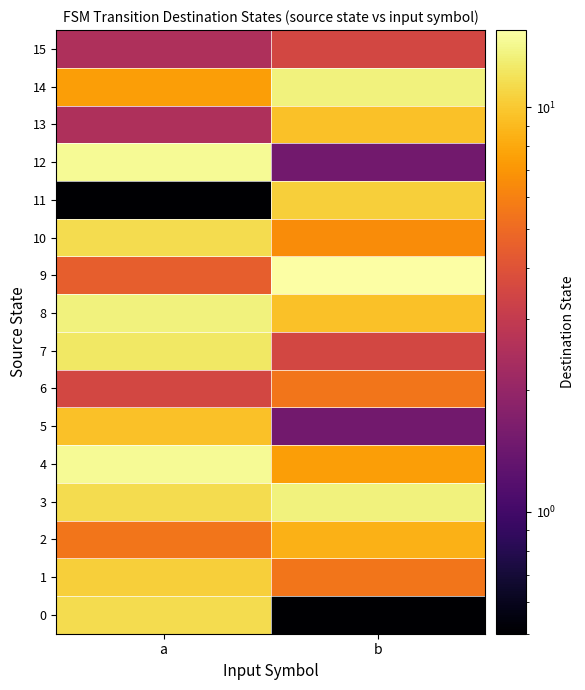

Reading left to right, what are all the values shown in this chart?

0: a=11.5	b=0.5
1: a=10.5	b=5.5
2: a=5.5	b=8.5
3: a=11.5	b=13.5
4: a=14.5	b=7.5
5: a=9.5	b=1.5
6: a=3.5	b=5.5
7: a=12.5	b=3.5
8: a=13.5	b=9.5
9: a=4.5	b=15.5
10: a=11.5	b=6.5
11: a=0.5	b=10.5
12: a=14.5	b=1.5
13: a=2.5	b=9.5
14: a=7.5	b=13.5
15: a=2.5	b=3.5